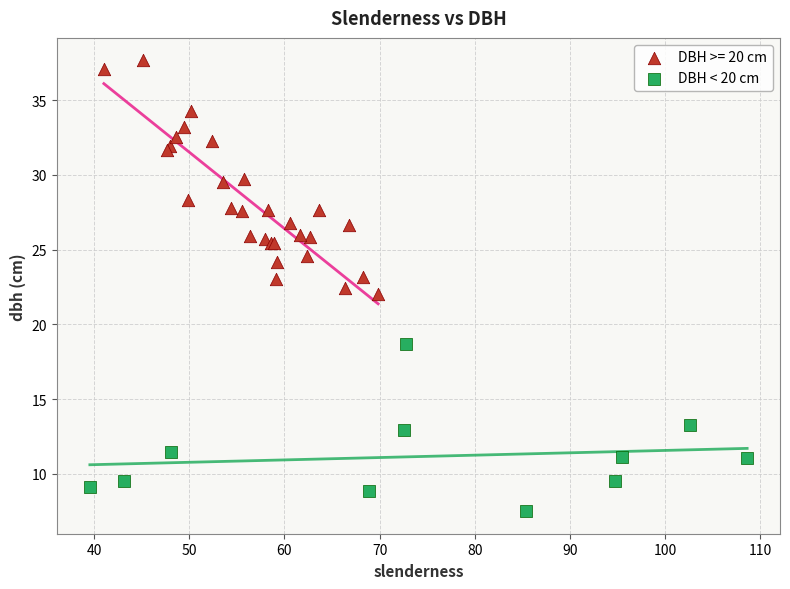

Which series has the widest spread of Y values?

DBH >= 20 cm